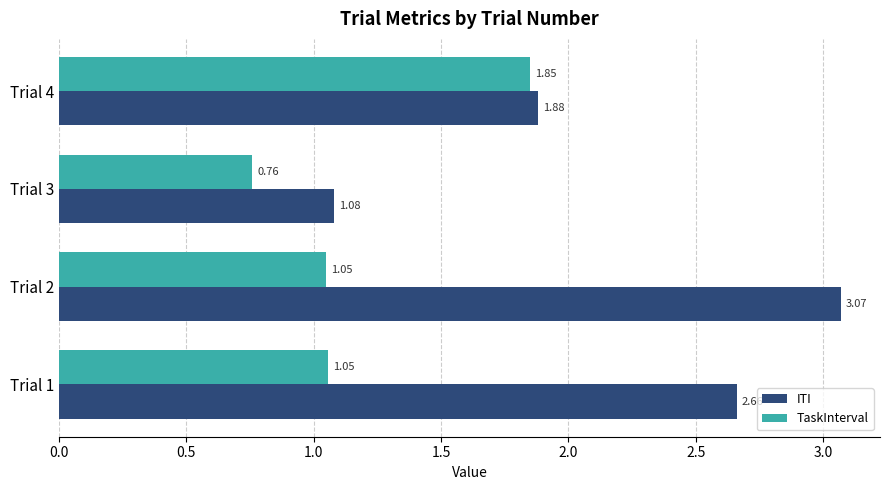

Which series changed the most between Trial 3 and Trial 4?

TaskInterval